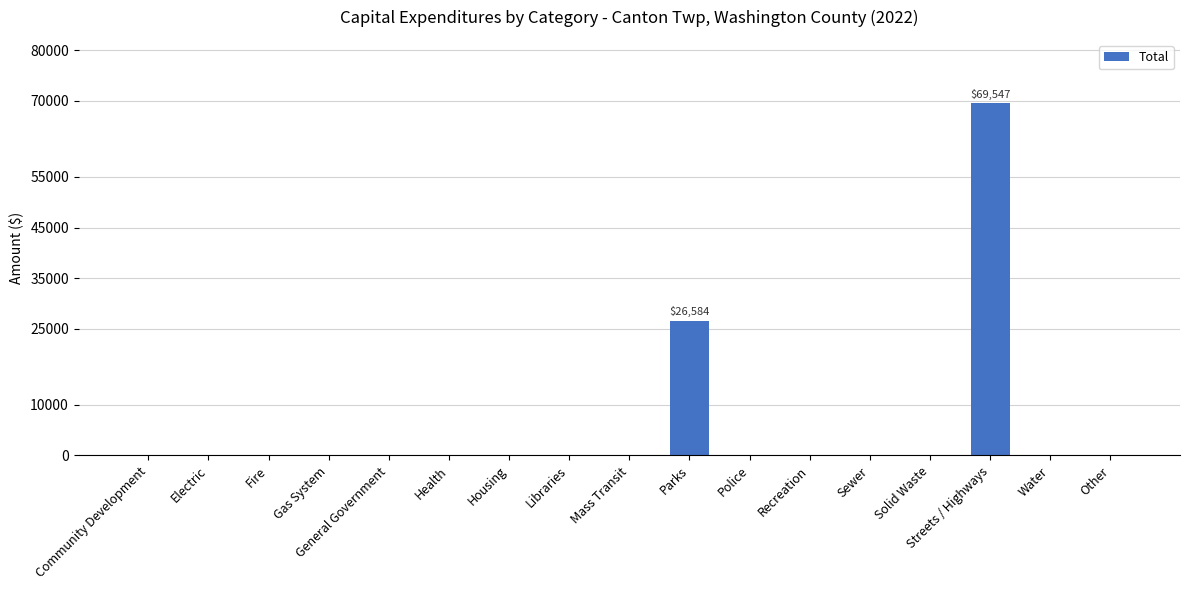

Between Gas System and Parks, which is larger?

Parks